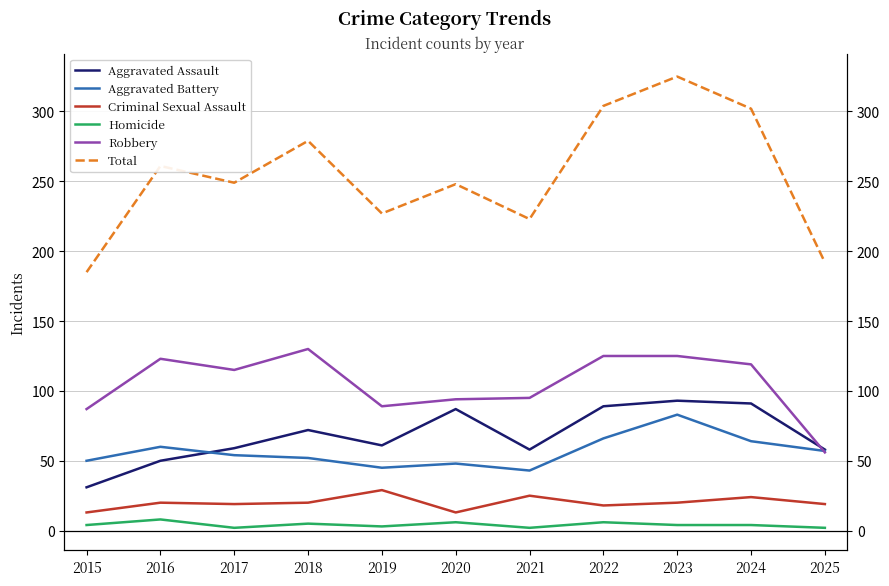

True or false: Homicide and Criminal Sexual Assault intersect in this chart.

False